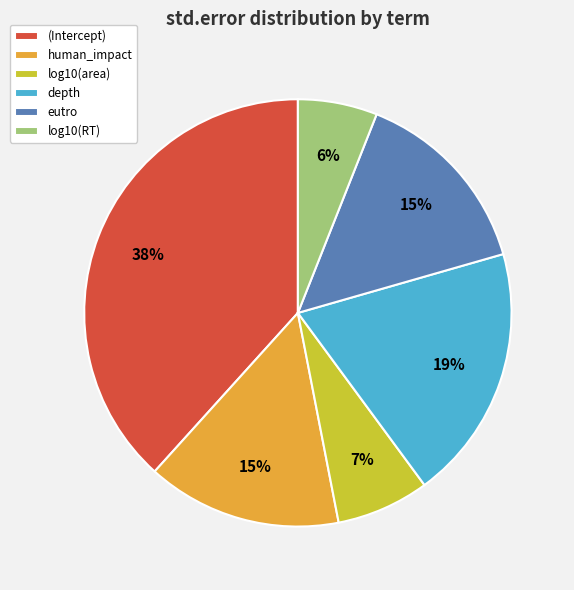

How many slices are in this pie chart?

6